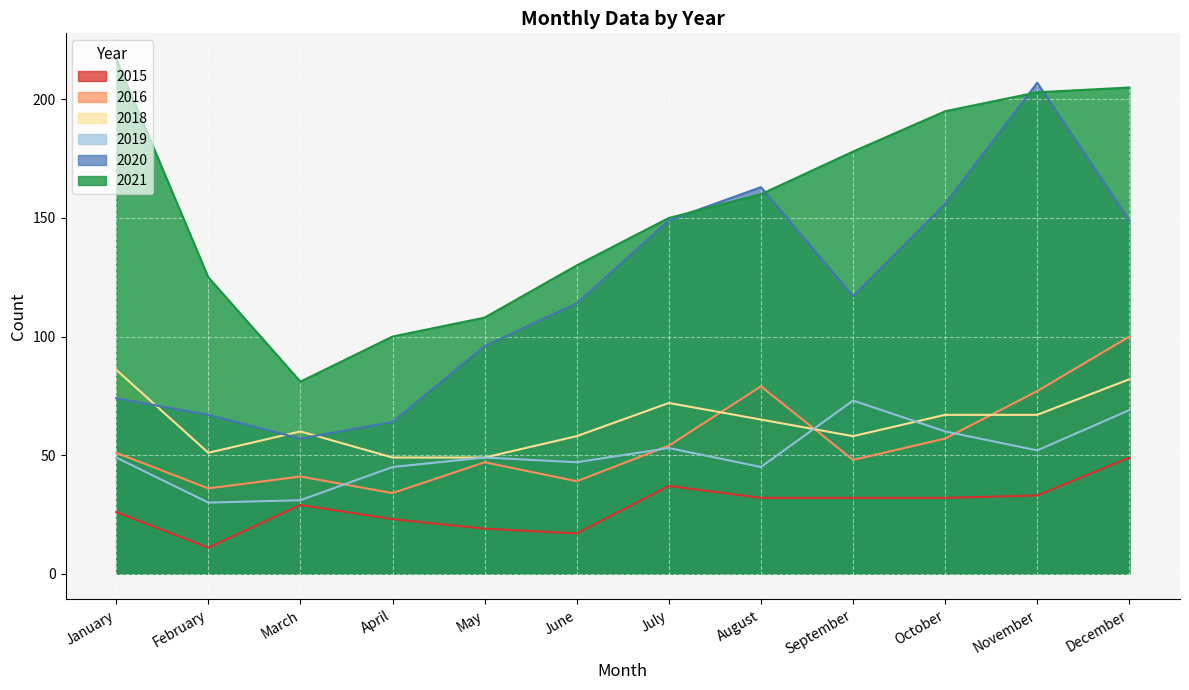

Between February and March, which is larger?

March